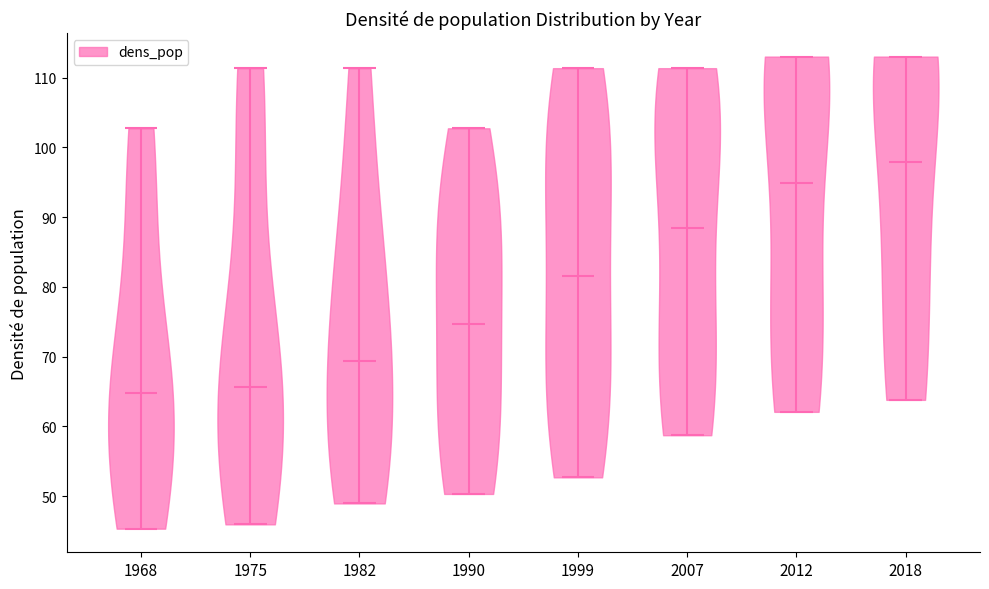

Reading left to right, read every violin against the y-axis: where its median line is, and the lowest and highest points it reaches. The values are not printed on the chart, so give them approximately, as read against the axis.

1968: median line 65, lowest point 45, highest point 103
1975: median line 66, lowest point 46, highest point 111
1982: median line 69, lowest point 49, highest point 111
1990: median line 75, lowest point 50, highest point 103
1999: median line 82, lowest point 53, highest point 111
2007: median line 88, lowest point 59, highest point 111
2012: median line 95, lowest point 62, highest point 113
2018: median line 98, lowest point 64, highest point 113